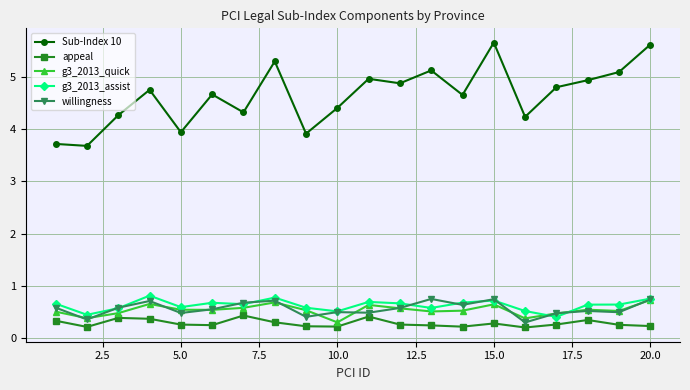

What is the sum of all Sub-Index 10 values?

93.1